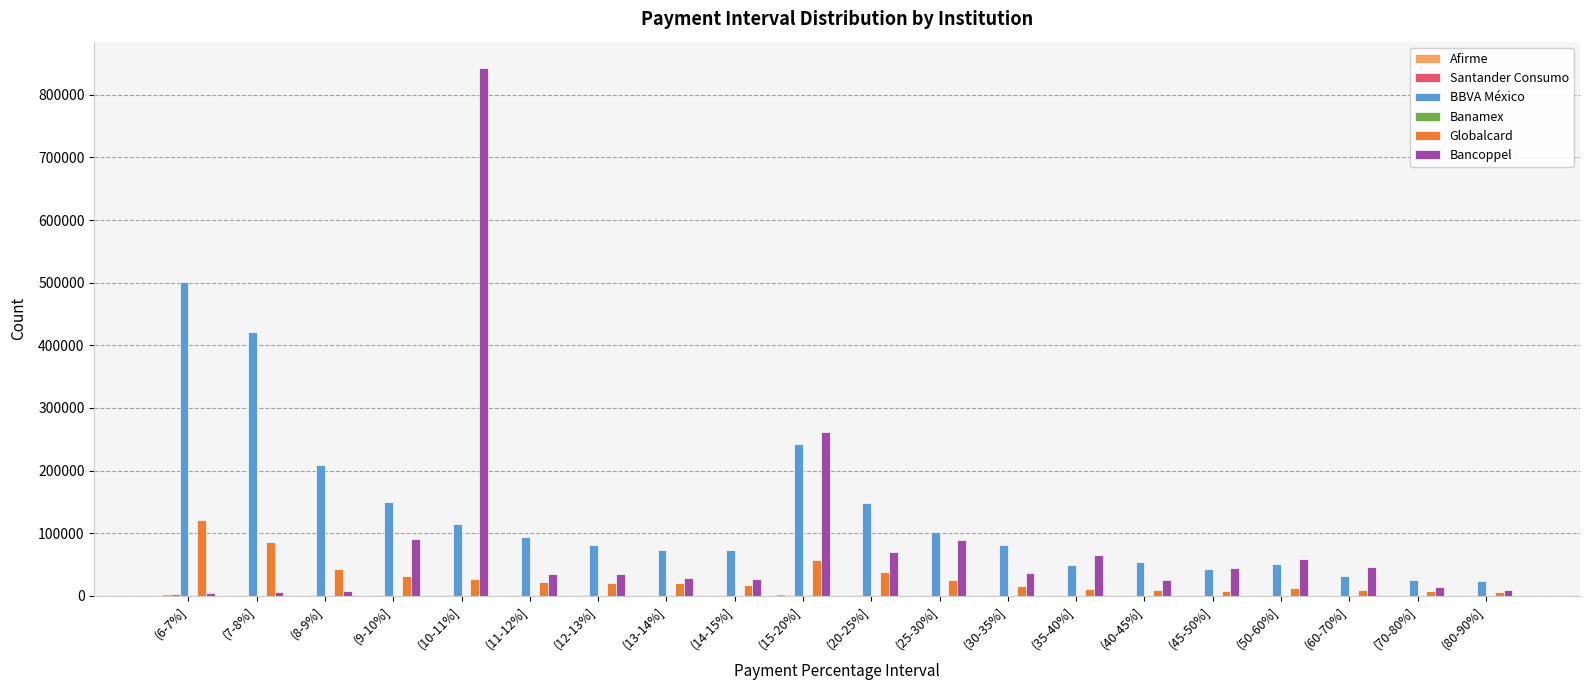

Between (10-11%] and (80-90%], which series saw the biggest shift?

Bancoppel